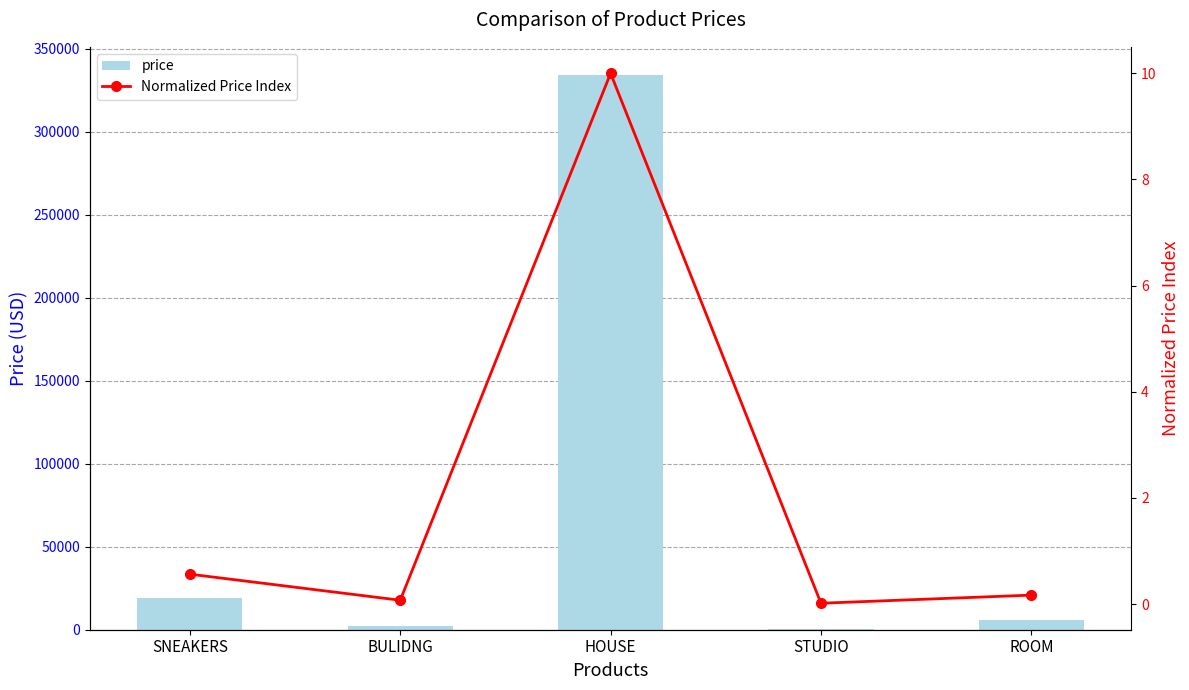

Read the Normalized Price Index value at HOUSE.

10.0